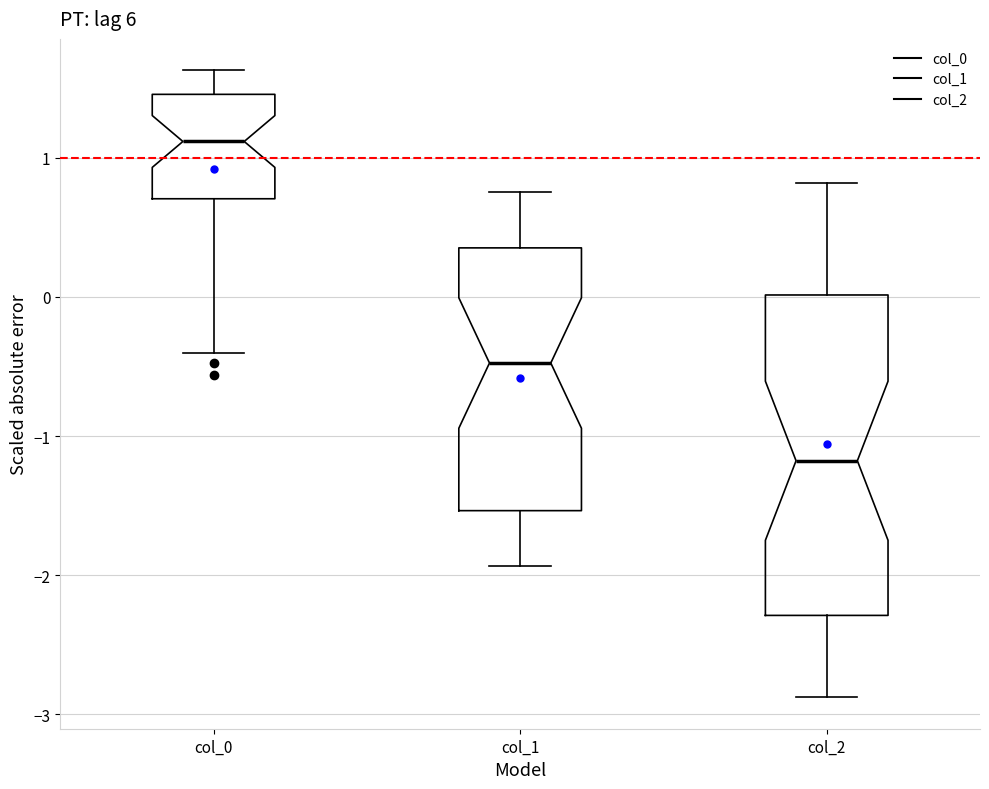

Reading left to right, read every box against the y-axis: the position of its median line, the range the box covers, and the ends of its whiskers. The values are not printed on the chart, so give them approximately, as read against the axis.

col_0: median 1.1, box 0.7 to 1.5, whiskers -0.4 to 1.6
col_1: median -0.5, box -1.5 to 0.4, whiskers -1.9 to 0.8
col_2: median -1.2, box -2.3 to 0.0, whiskers -2.9 to 0.8